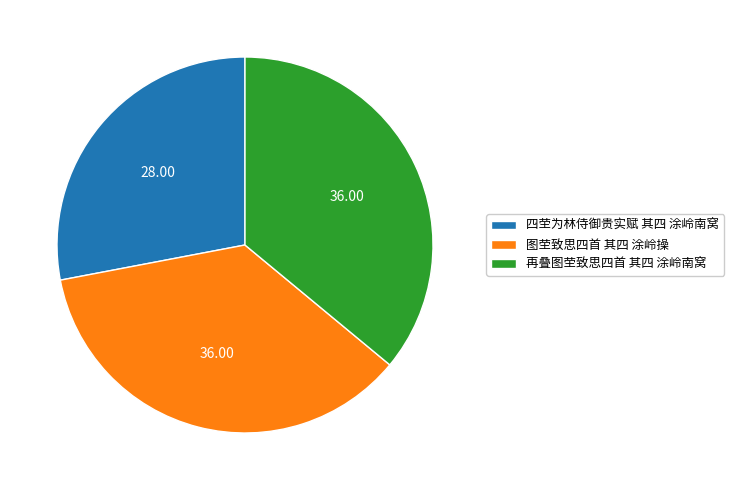

Is 四茔为林侍御贵实赋 其四 涂岭南窝 the majority of the pie?

No